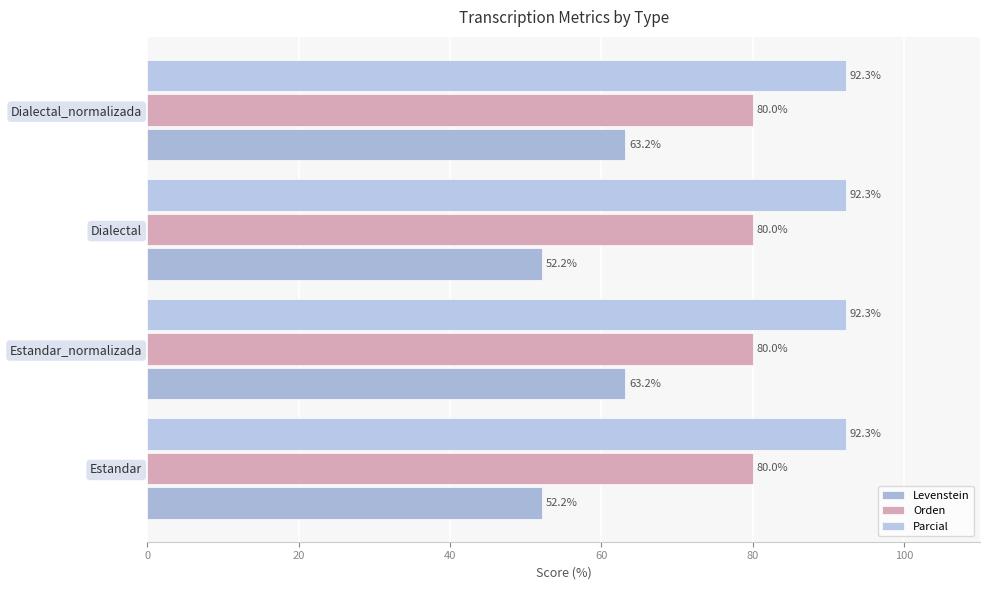

Count the number of data series in this chart.

3